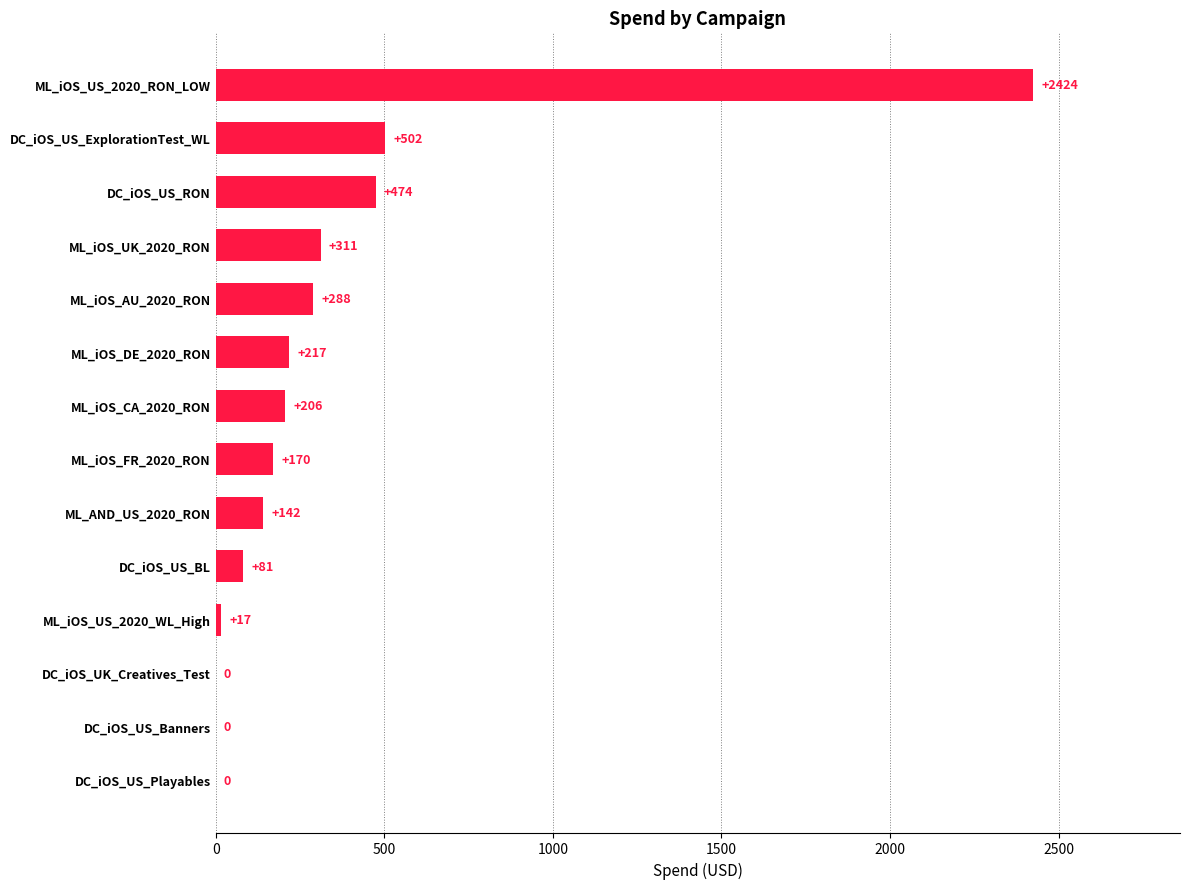

Count the number of values greater than 206.

7